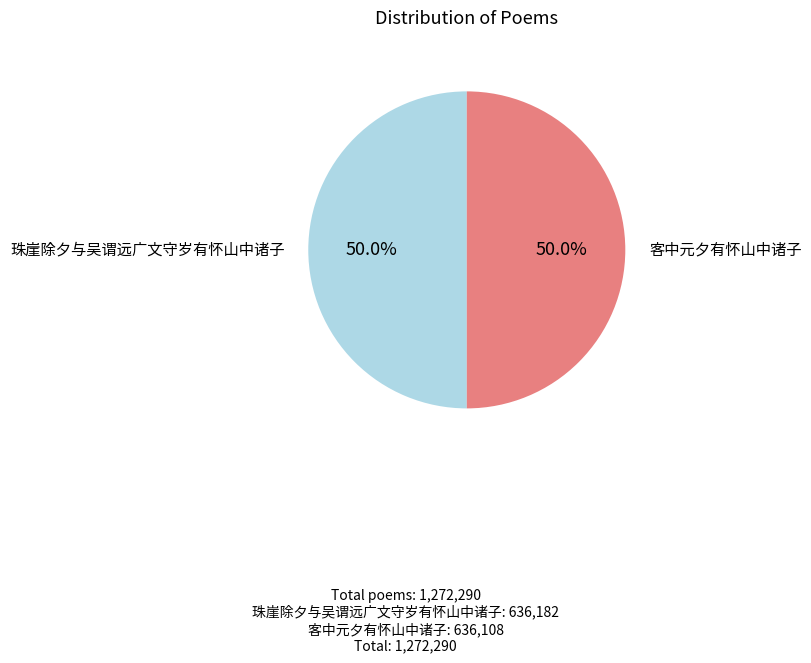

Count the number of slices in the pie.

2